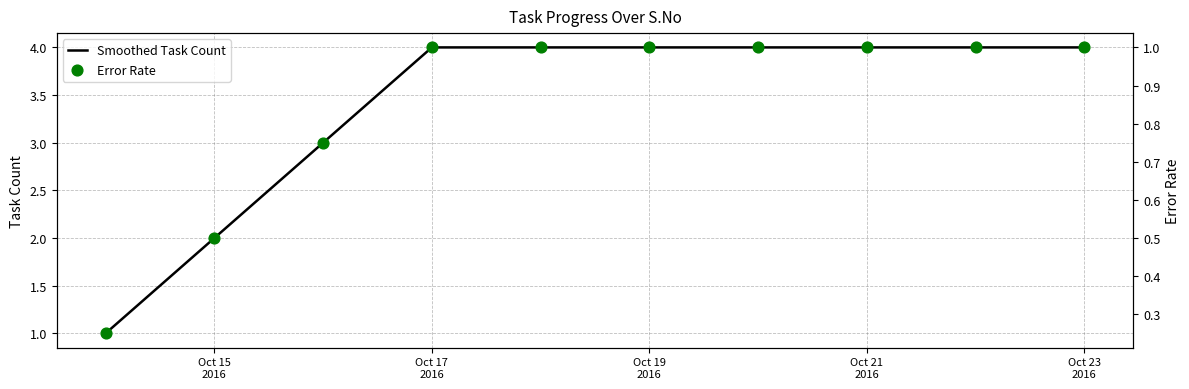

Which series reaches the maximum Y coordinate?

Smoothed Task Count